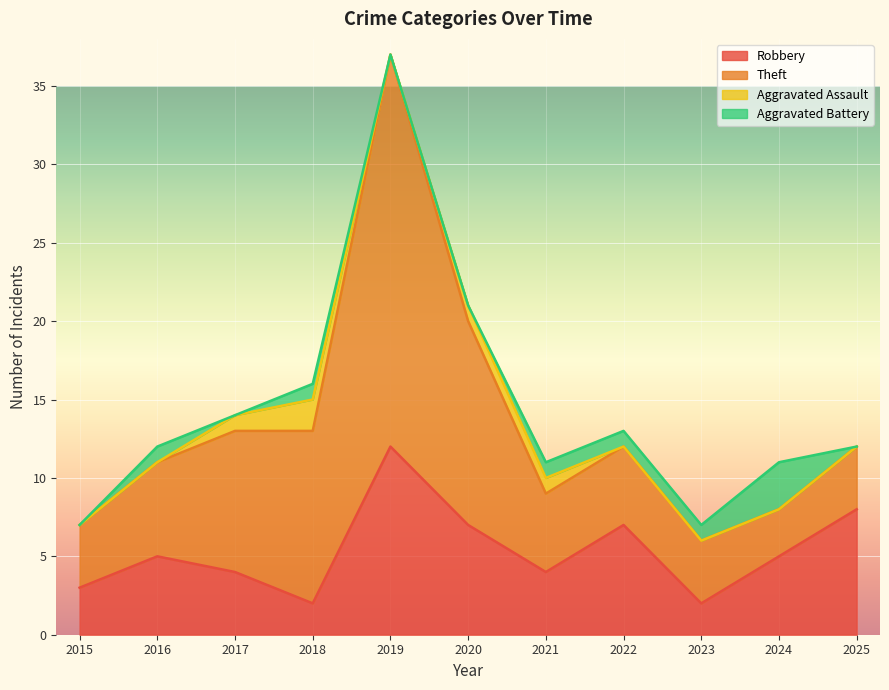

What is the difference between the Aggravated Battery values at 2025 and 2016?

1